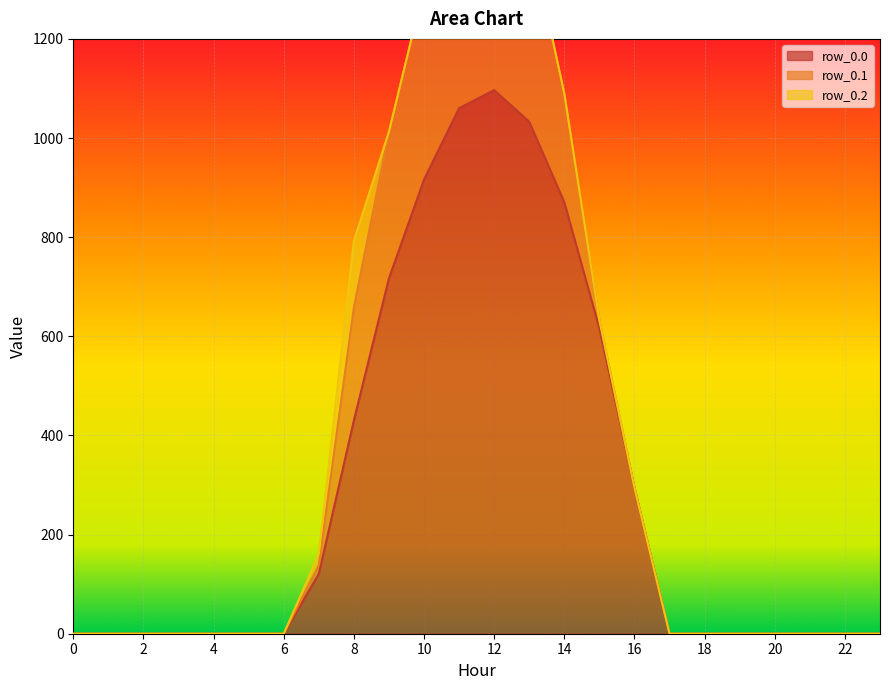

Which category has the highest value in the row_0.0 series?

12